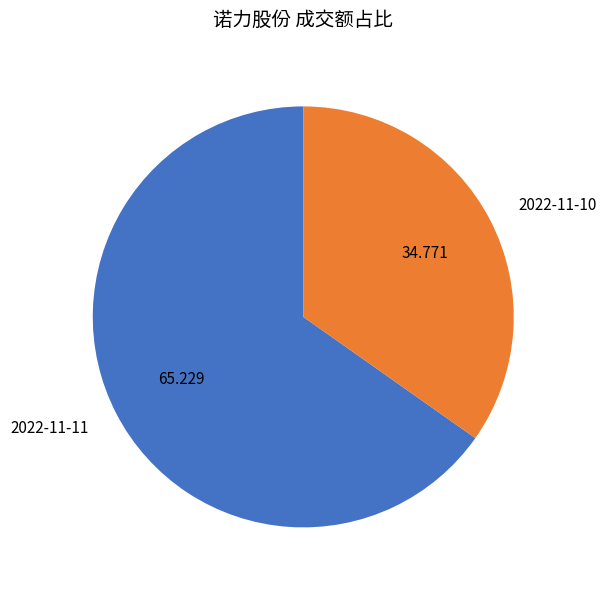

Combined, do 2022-11-11 and 2022-11-10 account for over 50%?

Yes